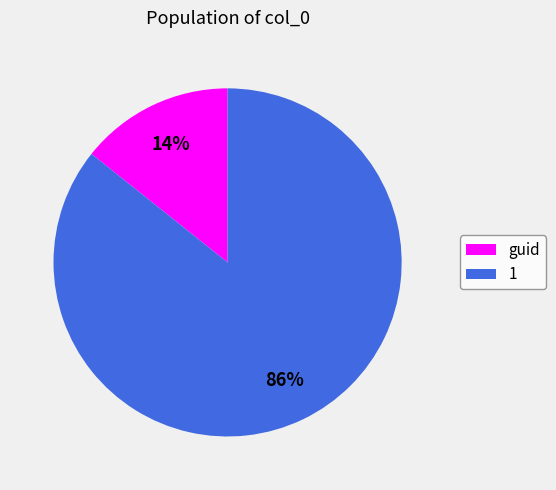

Is there any slice that represents more than half of the pie?

Yes